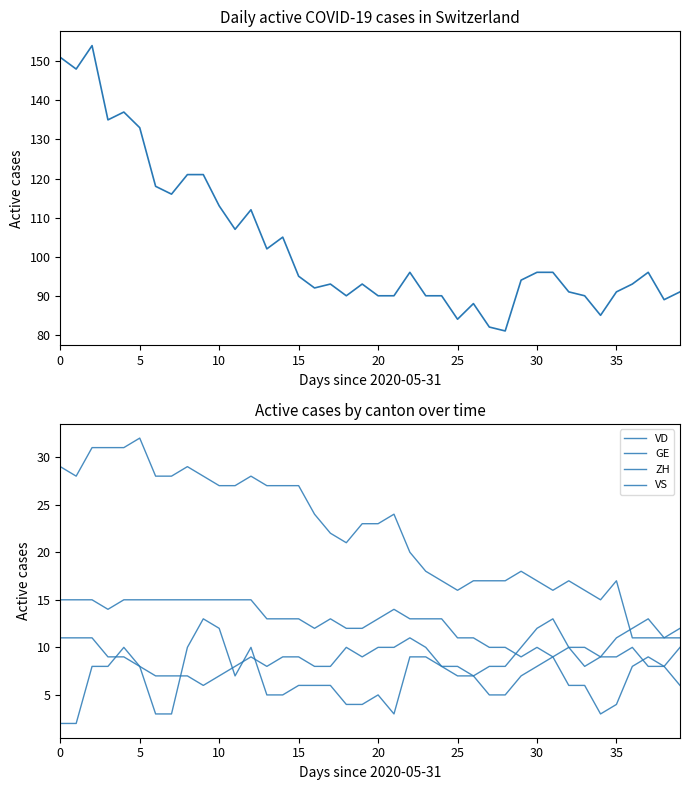

True or false: VS has a value of 22 at 22.

False